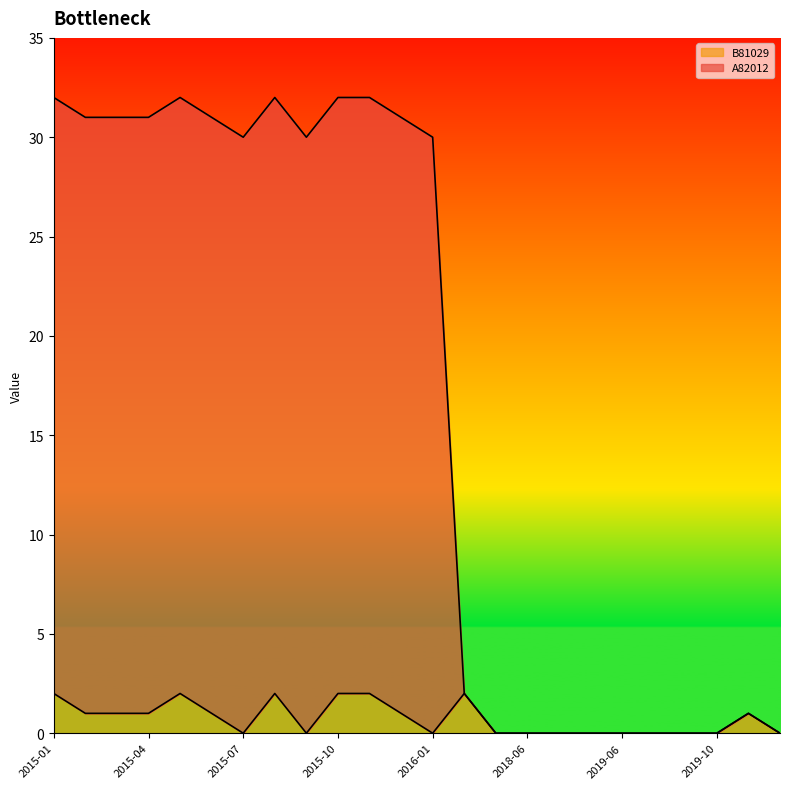

Which series has the widest spread of values?

A82012